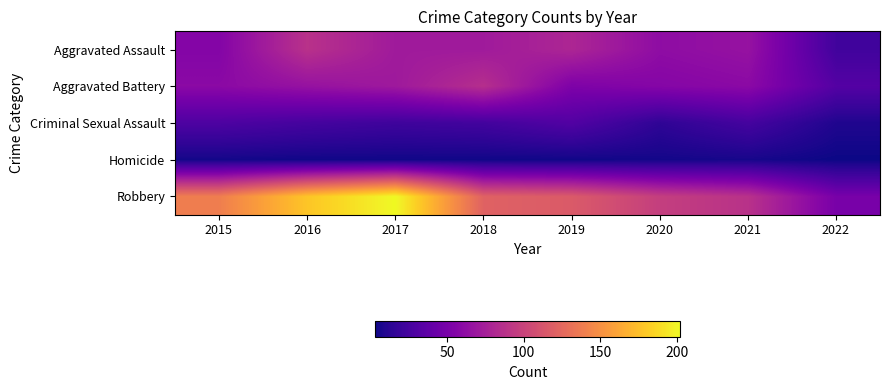

Between 2021 and 2020, which is larger?

2021